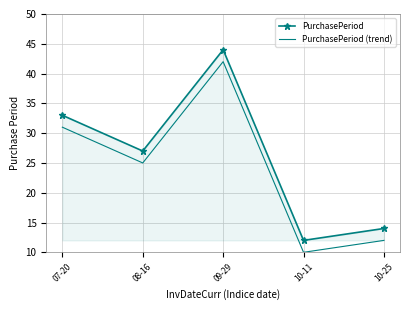

True or false: PurchasePeriod (trend) and PurchasePeriod cross at least once.

False